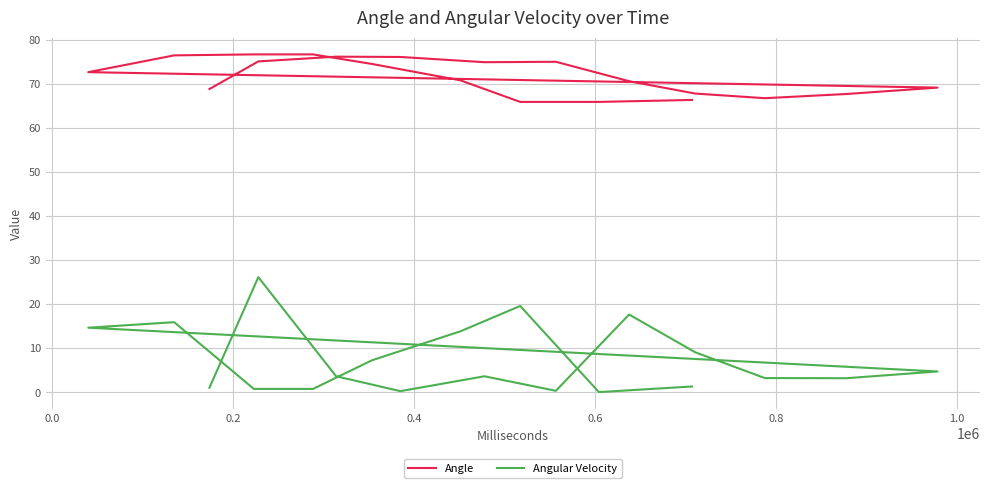

What is the highest value of the Angular Velocity series?

26.1